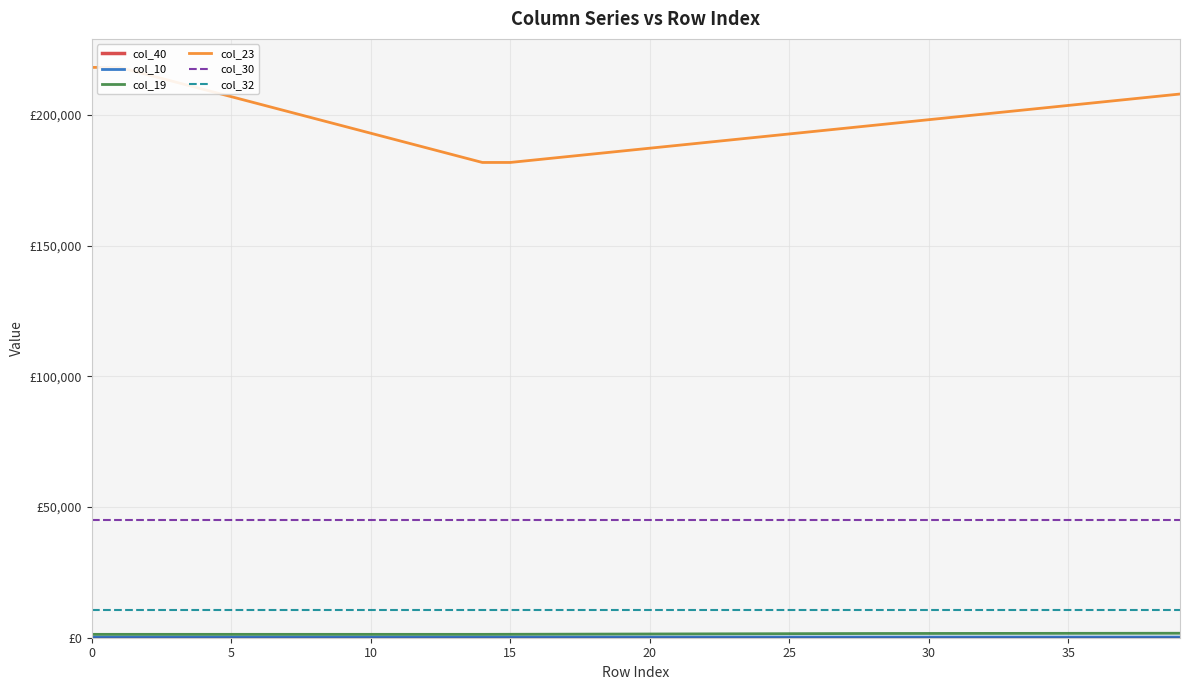

Which series has the widest spread of values?

col_23